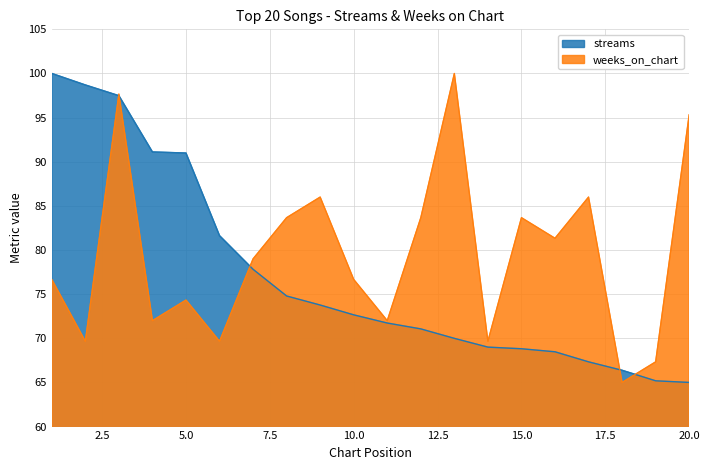

Is it true that streams equals 19.3 at 18?

False